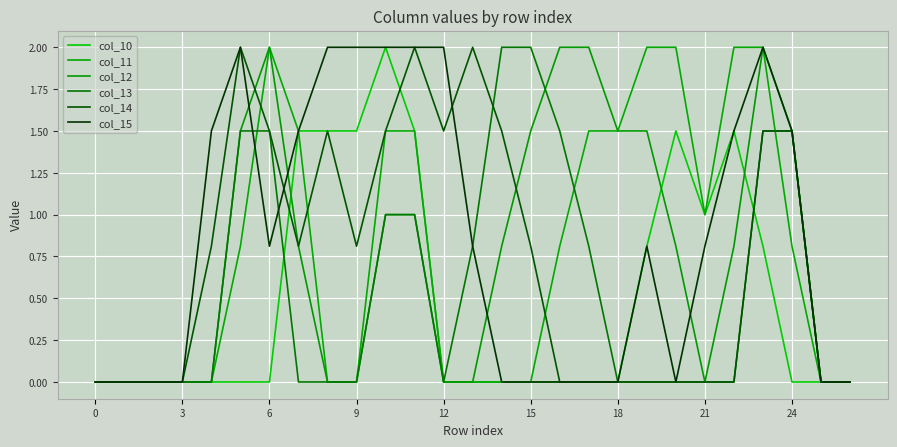

Does the chart have visible grid lines?

Yes